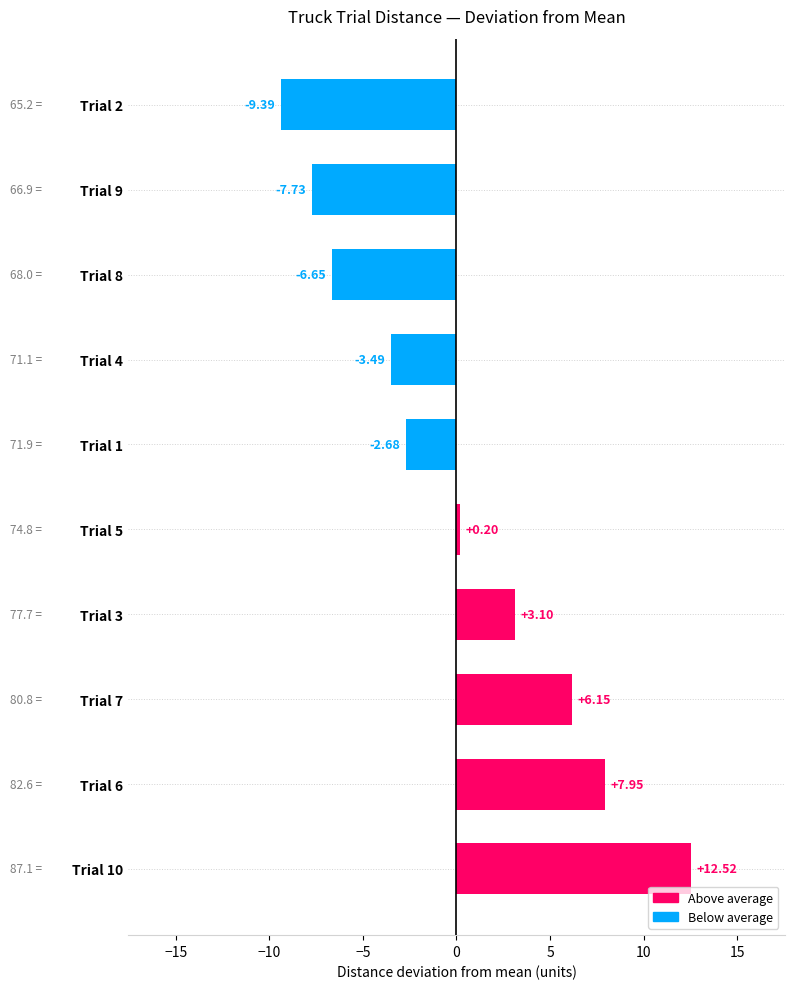

At which category does the chart reach its minimum across all series?

Trial 2